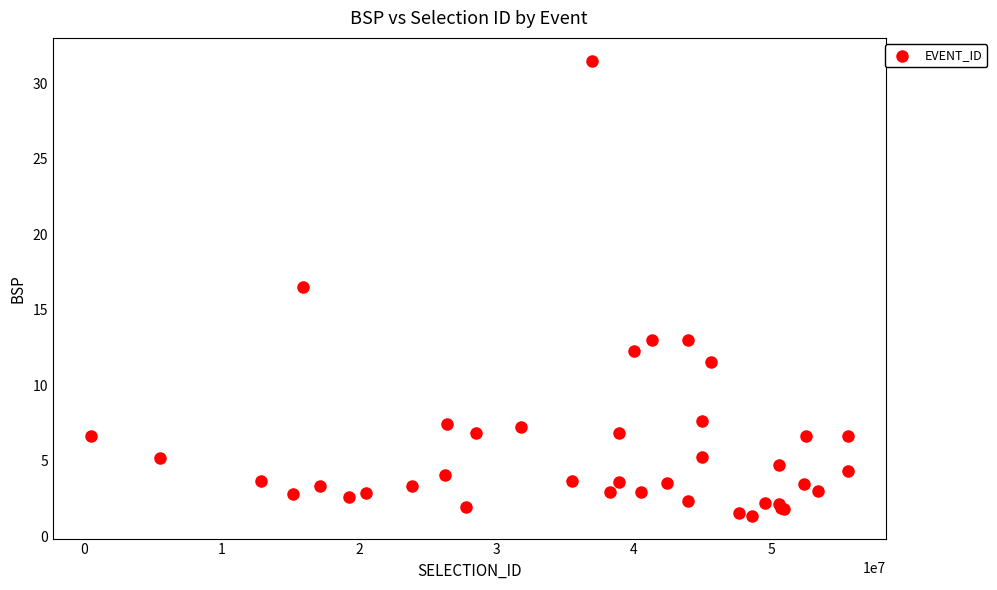

What Y value in the scatter plot is closest to 16?

16.5